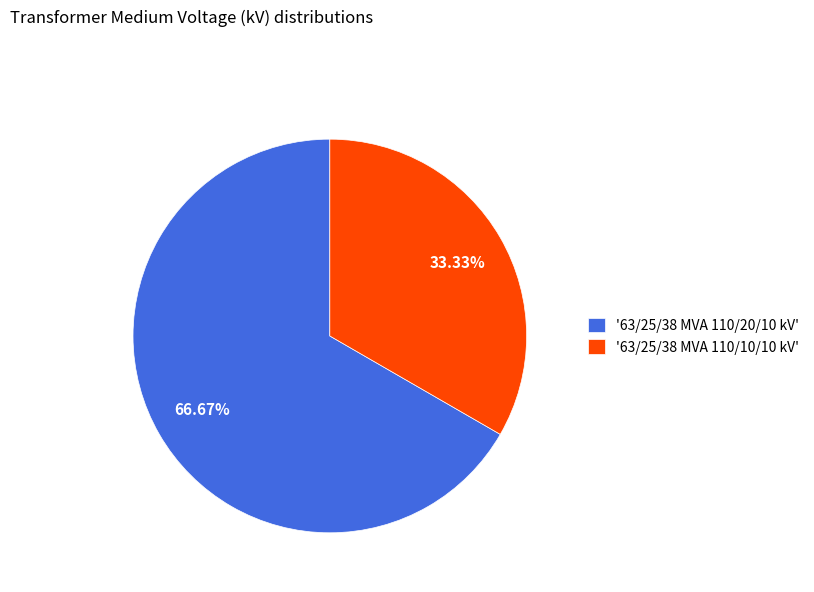

To the nearest percent, what is the difference between the largest and smallest slice percentages?

33%